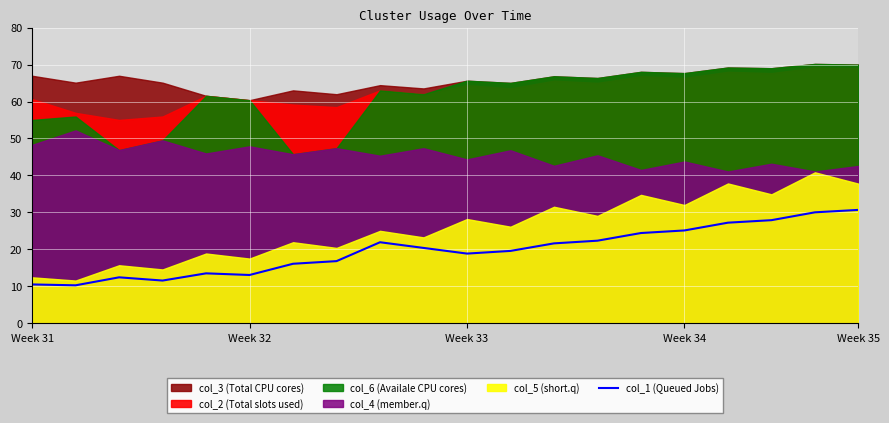

The value of col_1 (Queued Jobs) at Week 35 is 53.6. True or false?

False